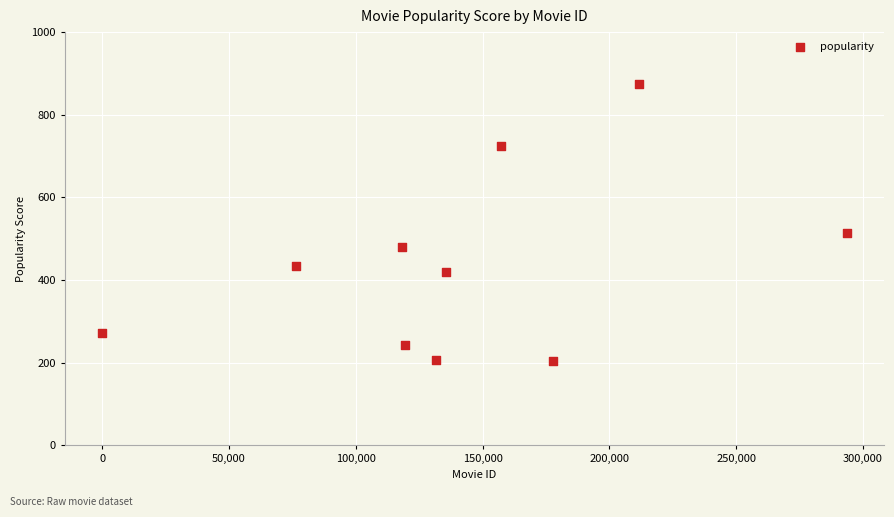

What Y value in the scatter plot is closest to 539?

514.6